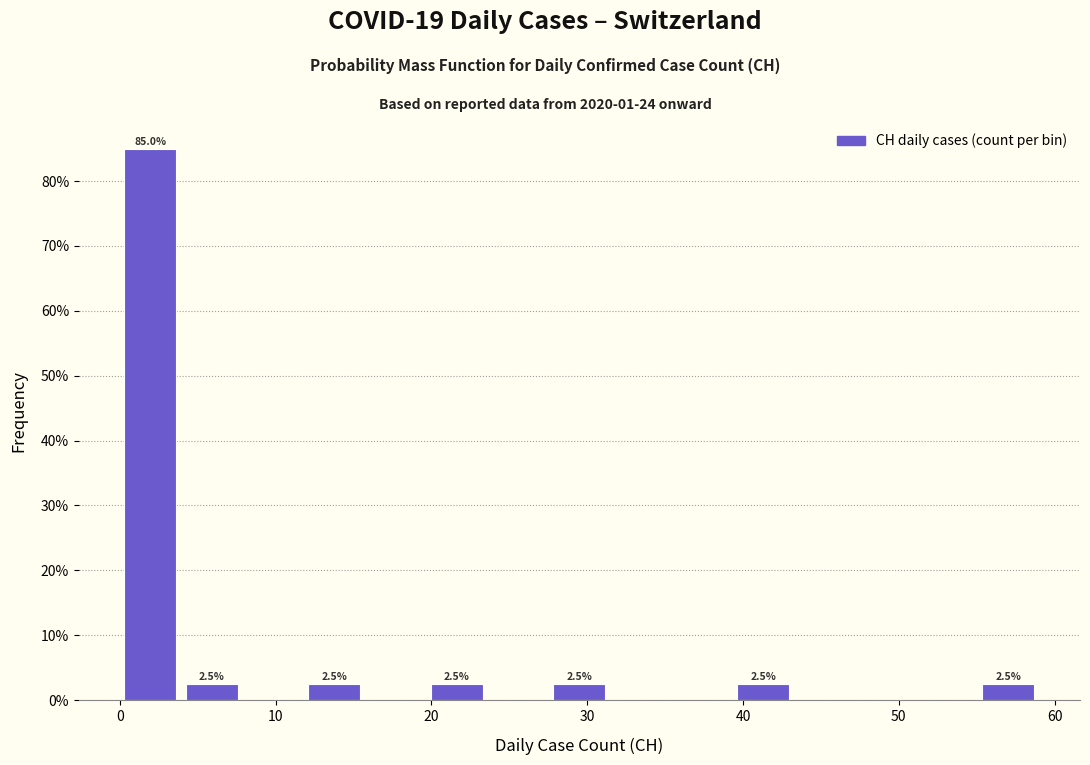

Read against the x-axis, roughly where is the centre of the tallest bar?

2